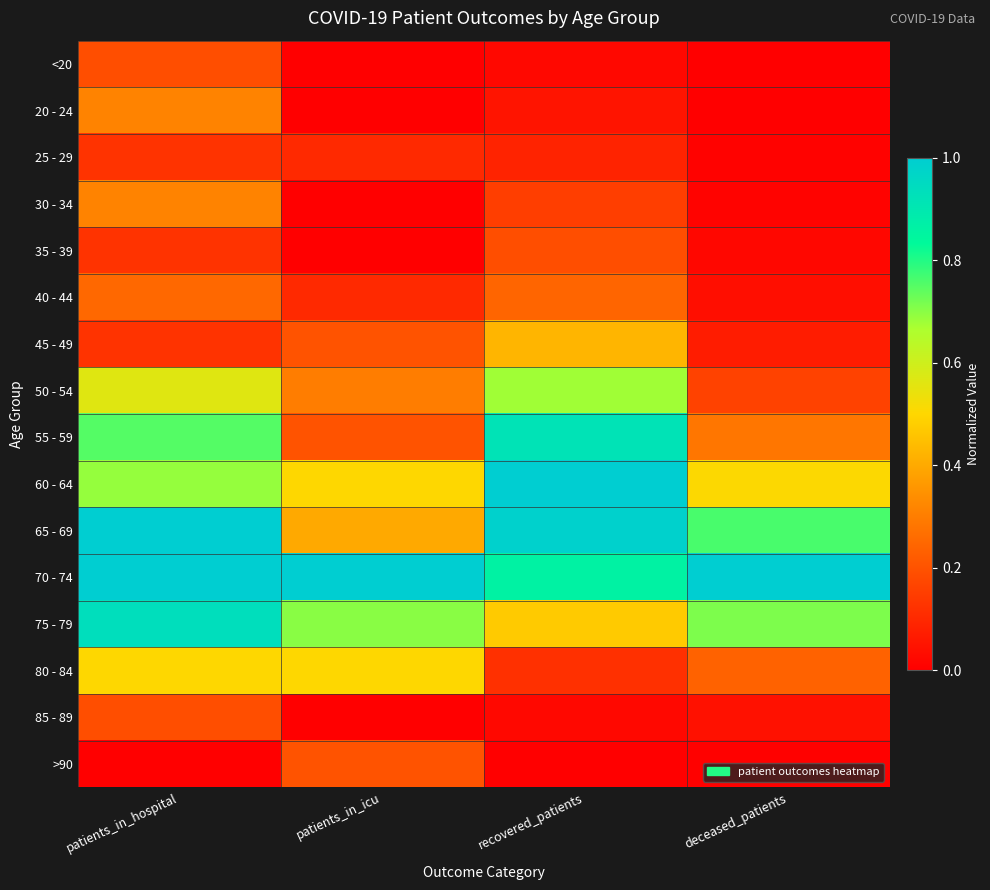

Reading left to right, what are all the values shown in this chart?

<20: patients_in_hospital=0.2	patients_in_icu=0.0	recovered_patients=0.0	deceased_patients=0.0
20 - 24: patients_in_hospital=0.3	patients_in_icu=0.0	recovered_patients=0.0	deceased_patients=0.0
25 - 29: patients_in_hospital=0.1	patients_in_icu=0.1	recovered_patients=0.1	deceased_patients=0.0
30 - 34: patients_in_hospital=0.3	patients_in_icu=0.0	recovered_patients=0.2	deceased_patients=0.0
35 - 39: patients_in_hospital=0.1	patients_in_icu=0.0	recovered_patients=0.2	deceased_patients=0.0
40 - 44: patients_in_hospital=0.2	patients_in_icu=0.1	recovered_patients=0.2	deceased_patients=0.0
45 - 49: patients_in_hospital=0.1	patients_in_icu=0.2	recovered_patients=0.4	deceased_patients=0.1
50 - 54: patients_in_hospital=0.6	patients_in_icu=0.3	recovered_patients=0.7	deceased_patients=0.2
55 - 59: patients_in_hospital=0.8	patients_in_icu=0.2	recovered_patients=0.9	deceased_patients=0.3
60 - 64: patients_in_hospital=0.7	patients_in_icu=0.5	recovered_patients=1.0	deceased_patients=0.5
65 - 69: patients_in_hospital=1.0	patients_in_icu=0.4	recovered_patients=1.0	deceased_patients=0.8
70 - 74: patients_in_hospital=1.0	patients_in_icu=1.0	recovered_patients=0.9	deceased_patients=1.0
75 - 79: patients_in_hospital=0.9	patients_in_icu=0.7	recovered_patients=0.5	deceased_patients=0.7
80 - 84: patients_in_hospital=0.5	patients_in_icu=0.5	recovered_patients=0.1	deceased_patients=0.2
85 - 89: patients_in_hospital=0.2	patients_in_icu=0.0	recovered_patients=0.0	deceased_patients=0.0
>90: patients_in_hospital=0.0	patients_in_icu=0.2	recovered_patients=0.0	deceased_patients=0.0